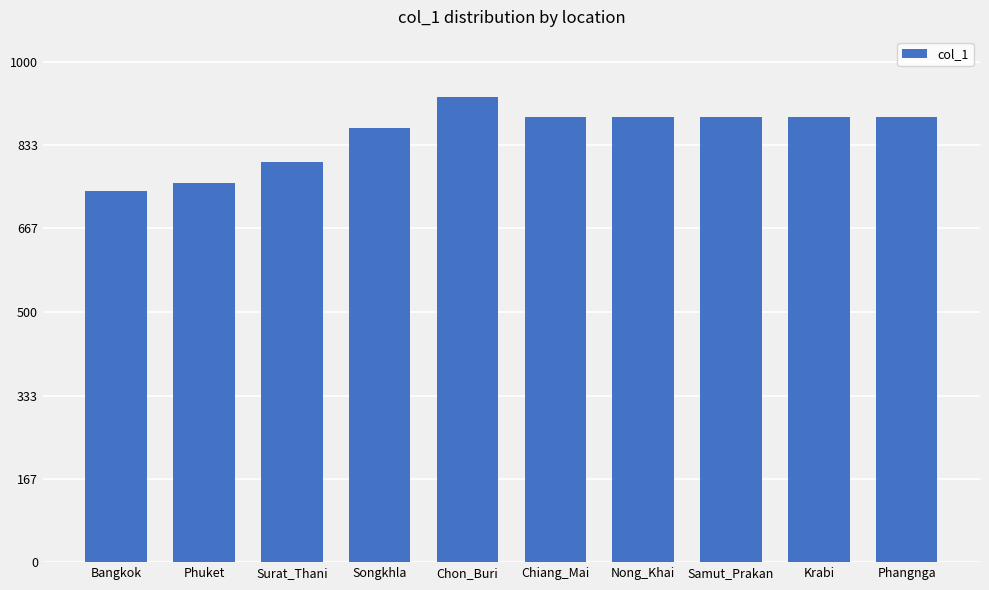

How many categories are shown in the chart?

10